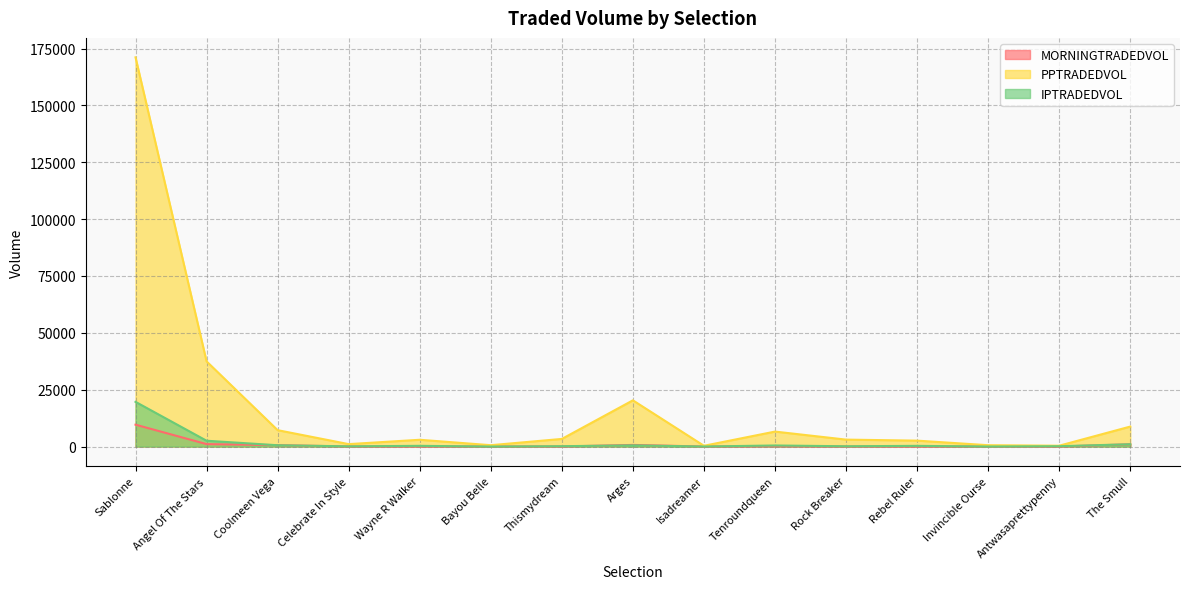

The value of PPTRADEDVOL at Rock Breaker is 5275.8. True or false?

False